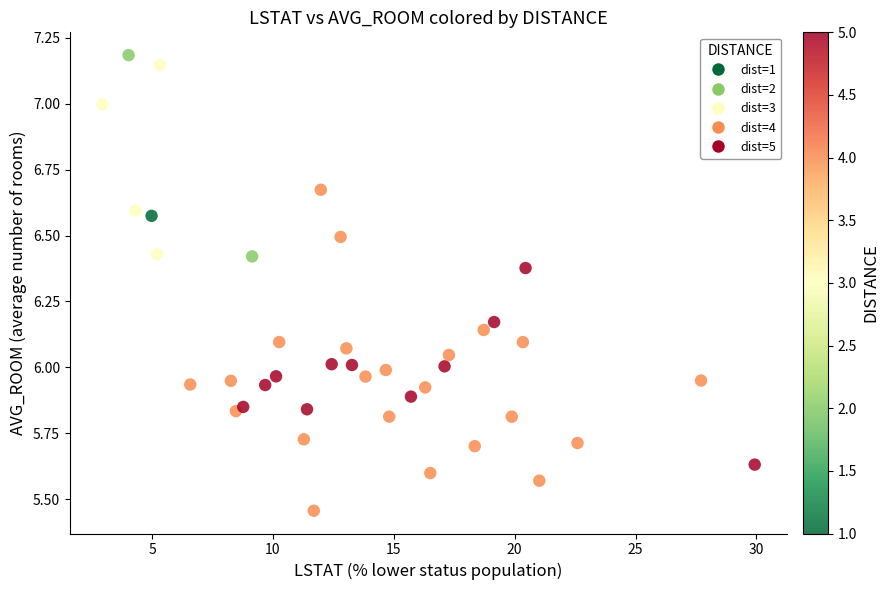

What is the range of X values (max minus min)?

27.0